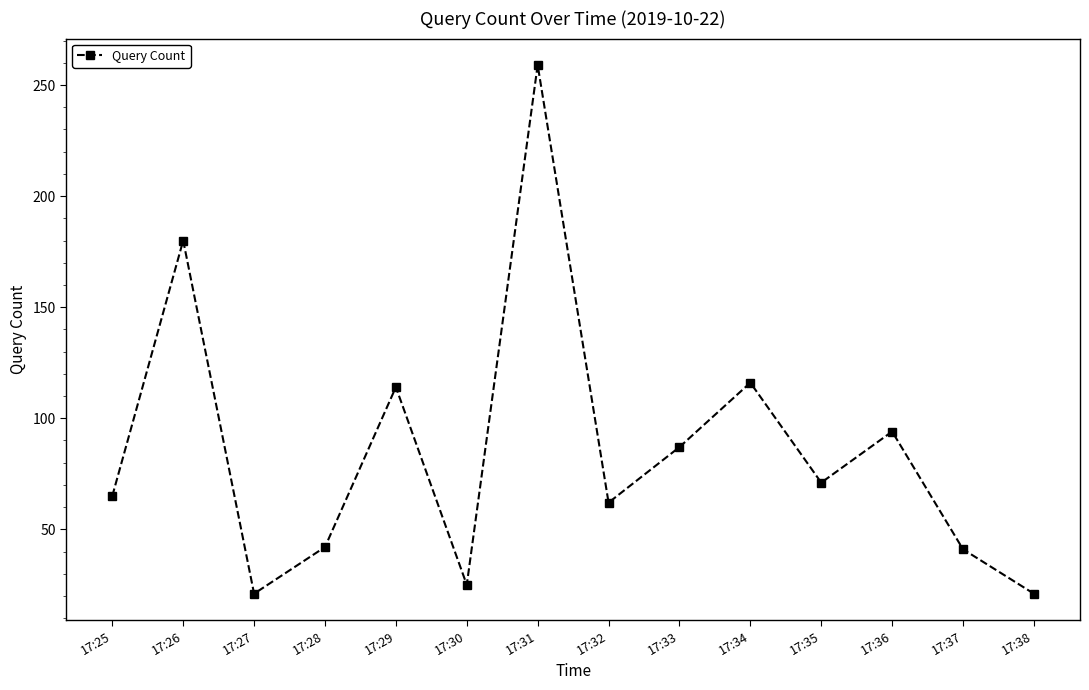

What is the smallest value displayed?

21